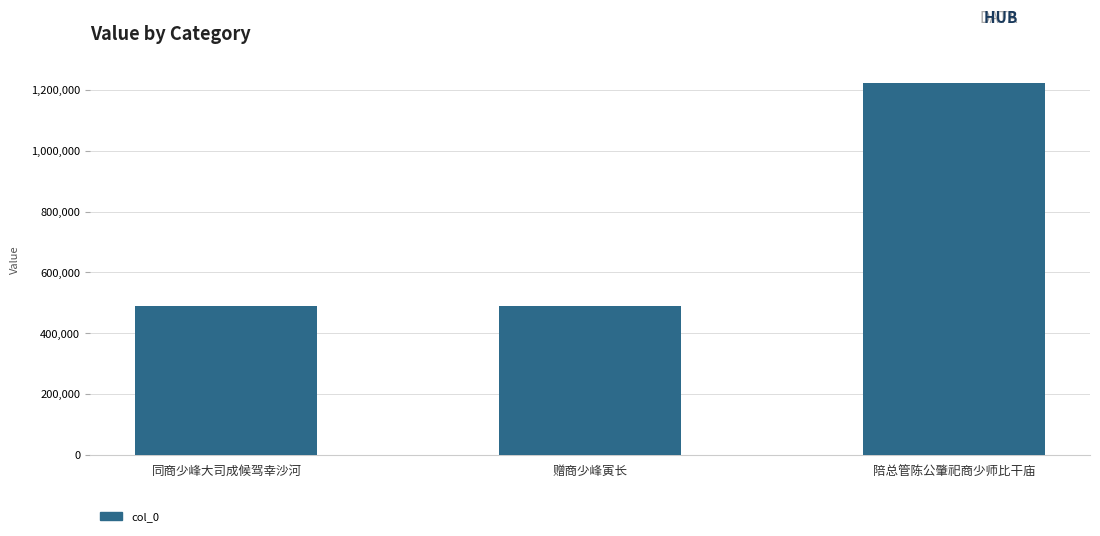

What is the average value?

734452